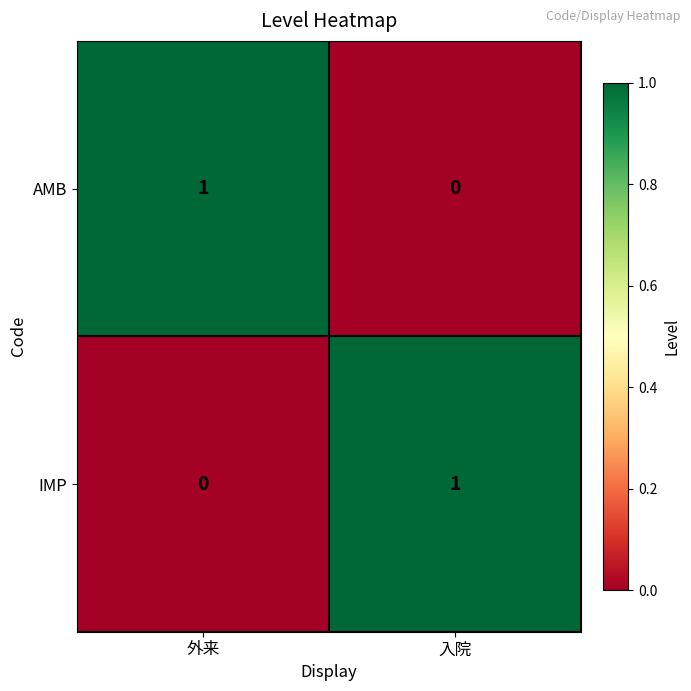

Is the value of IMP at 入院 greater than the value of AMB at 入院?

Yes